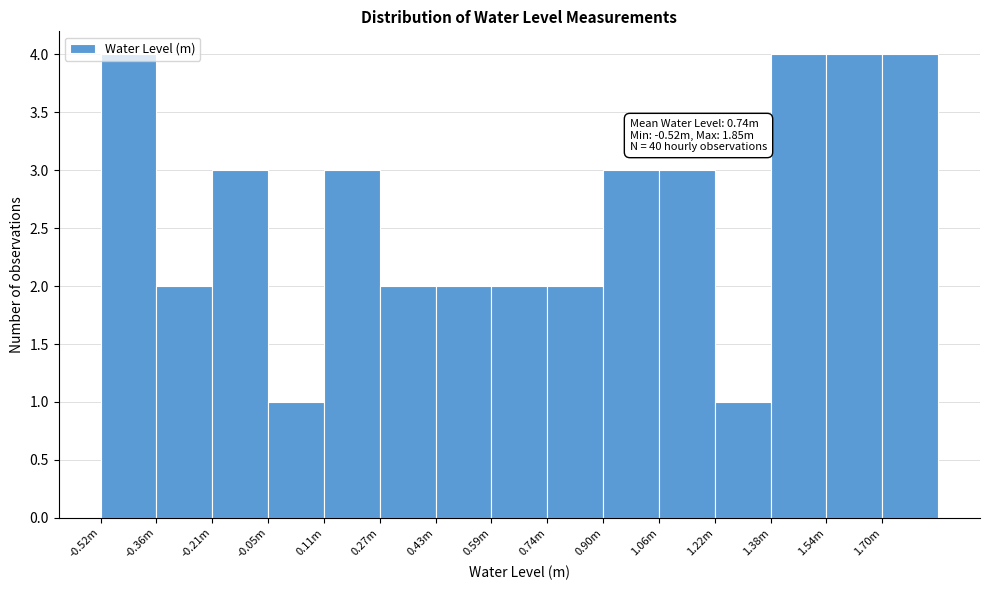

What is the average value?

3